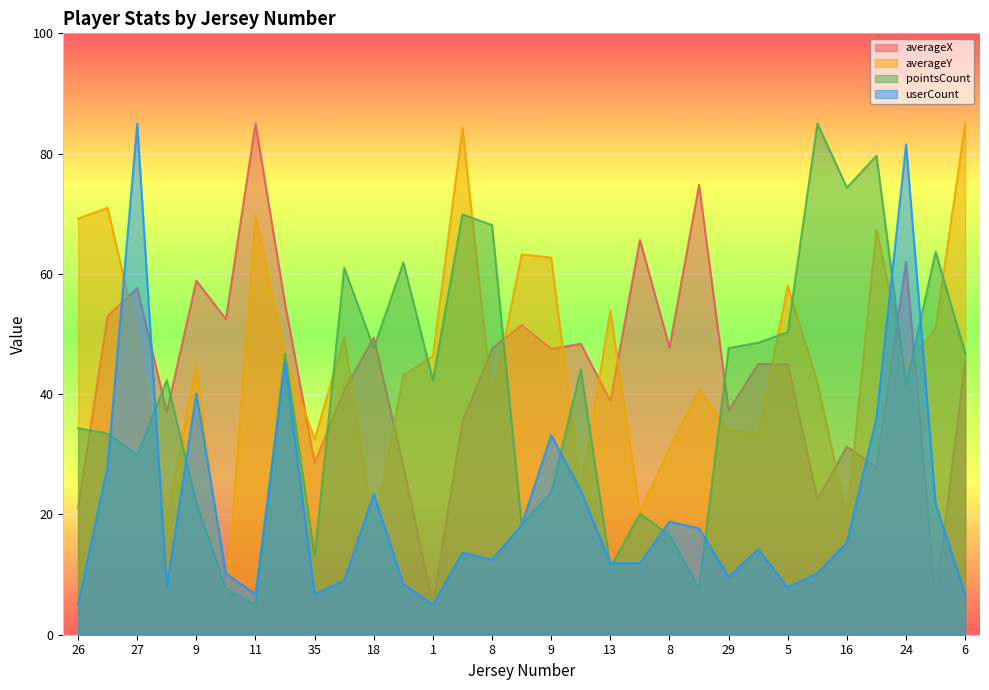

The pointsCount series shows 21.3 at 14. True or false?

False